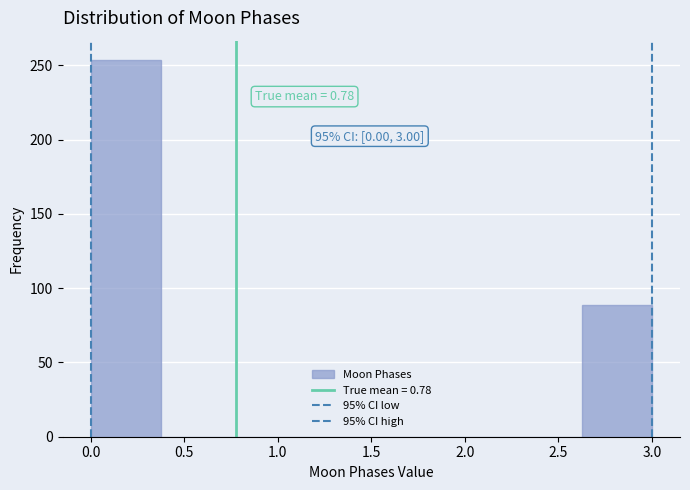

Which range on the x-axis has the tallest bar?

0.000 to 0.375